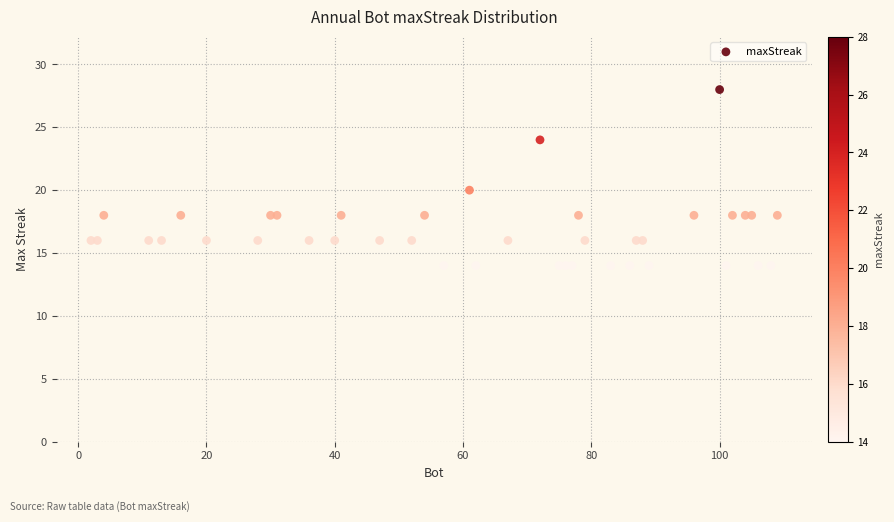

What Y value in the scatter plot is closest to 21?

20